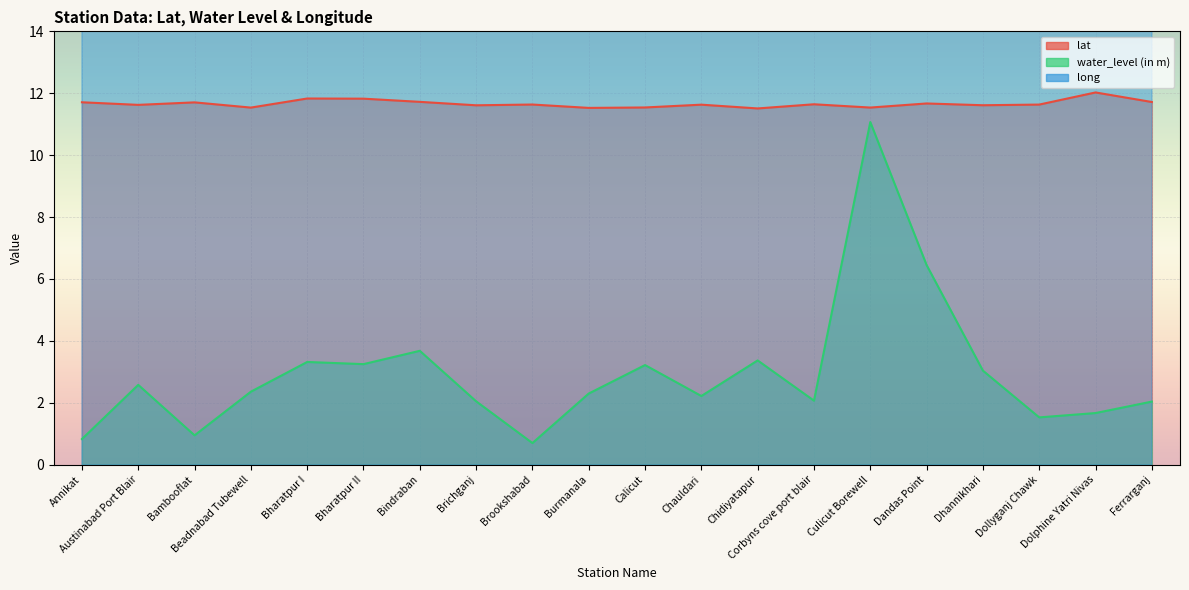

The value of lat at Bharatpur II is 11.8. True or false?

True